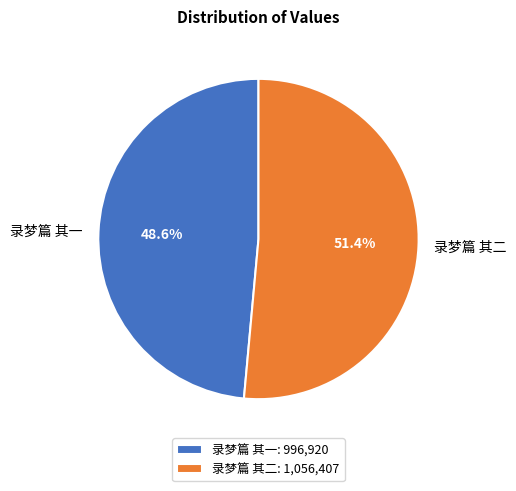

Rank the categories by value from lowest to highest.

录梦篇 其一, 录梦篇 其二